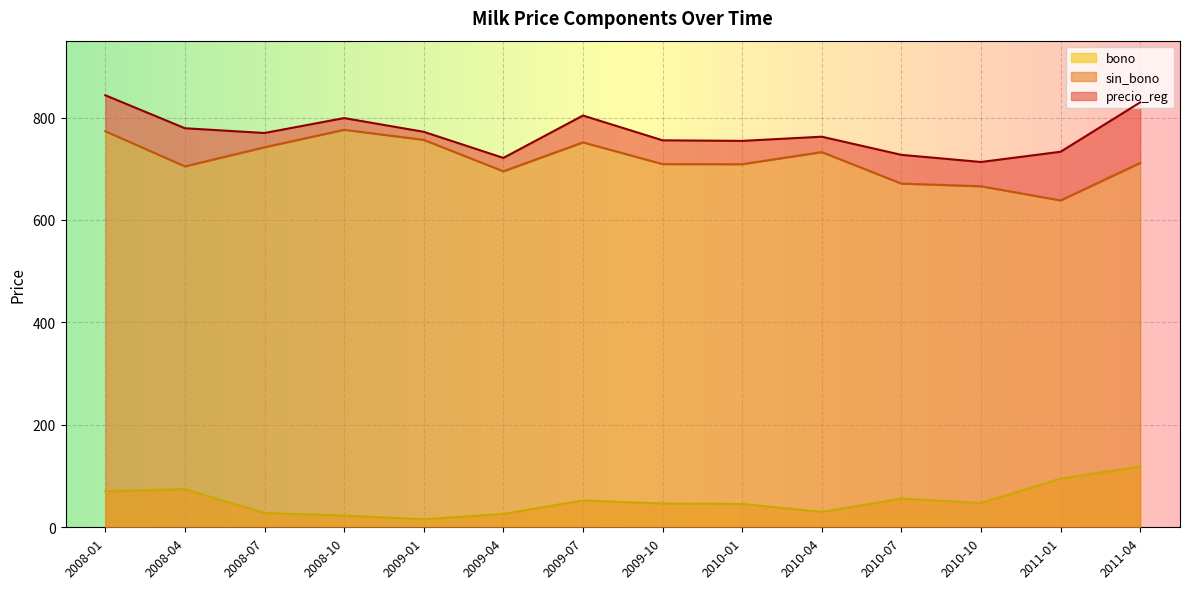

True or false: precio_reg and sin_bono cross at least once.

False